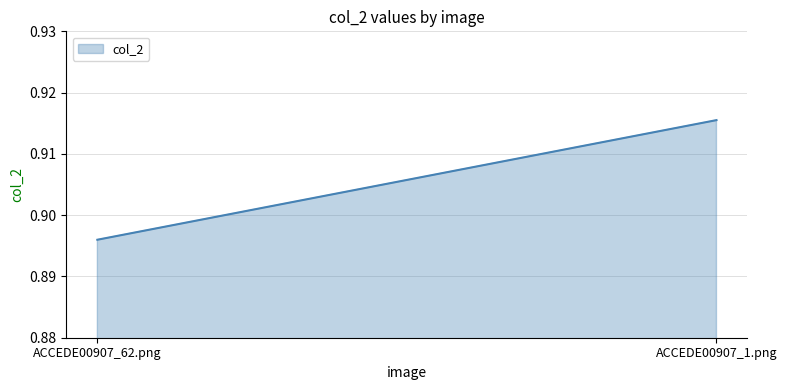

At which label is the value closest to 0?

ACCEDE00907_62.png